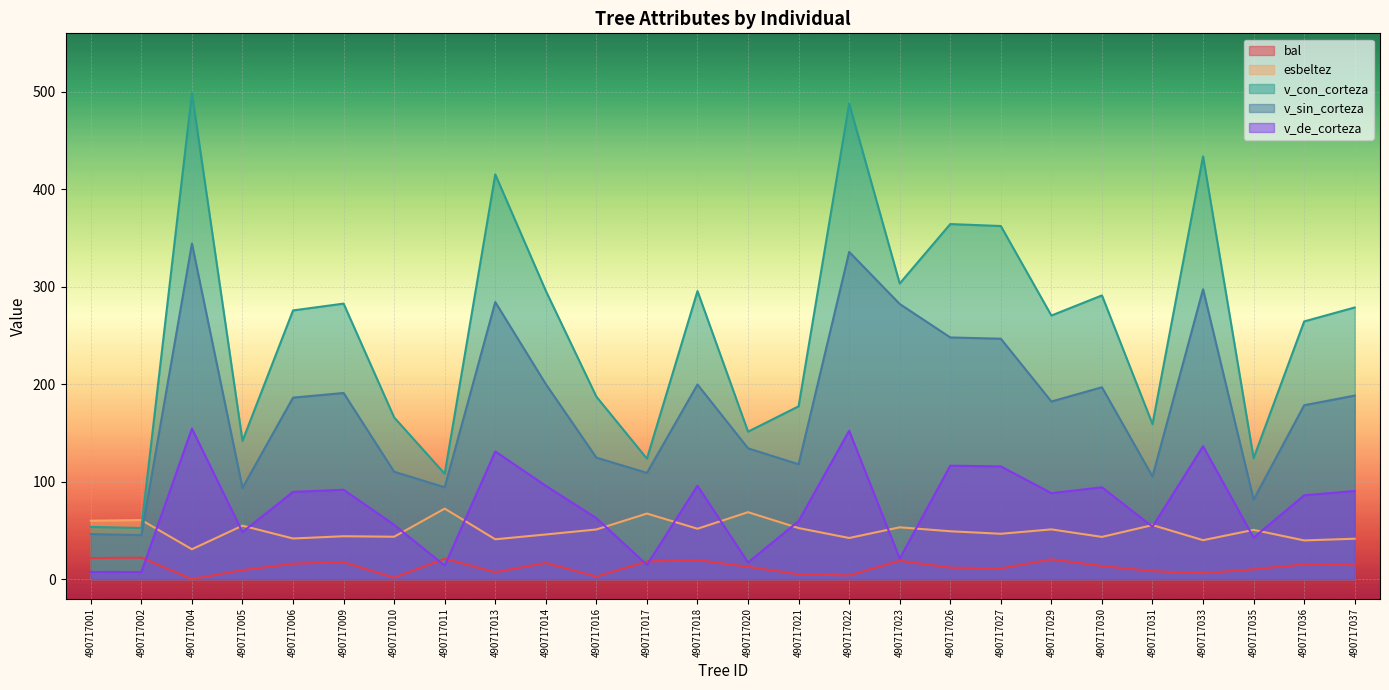

Read the v_con_corteza value at 490717017.

123.6